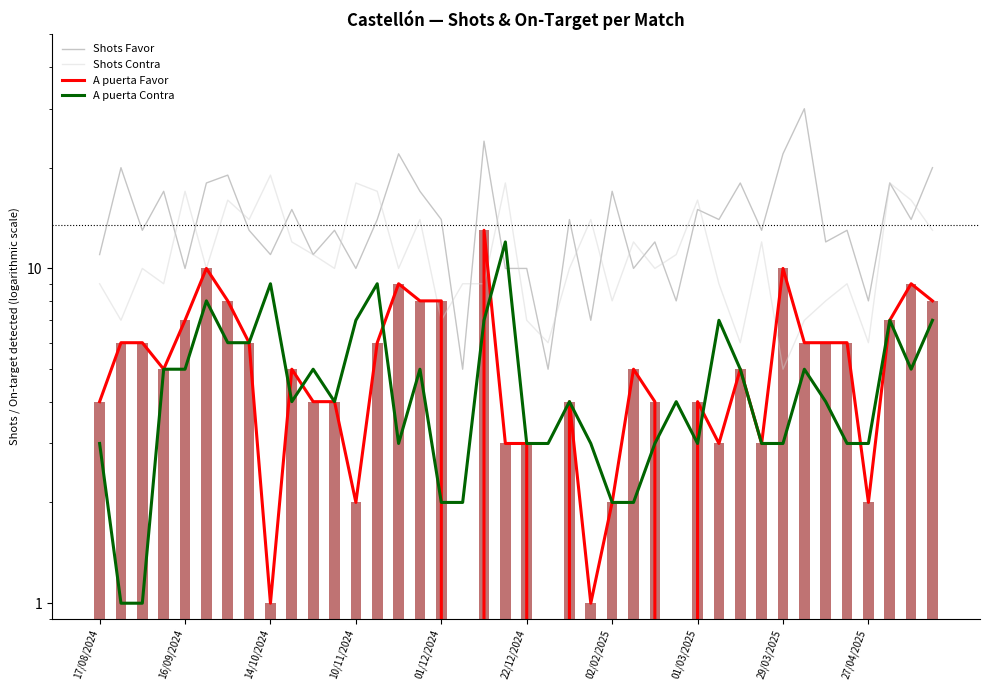

What is the spread (max minus min) of values at 29?

11